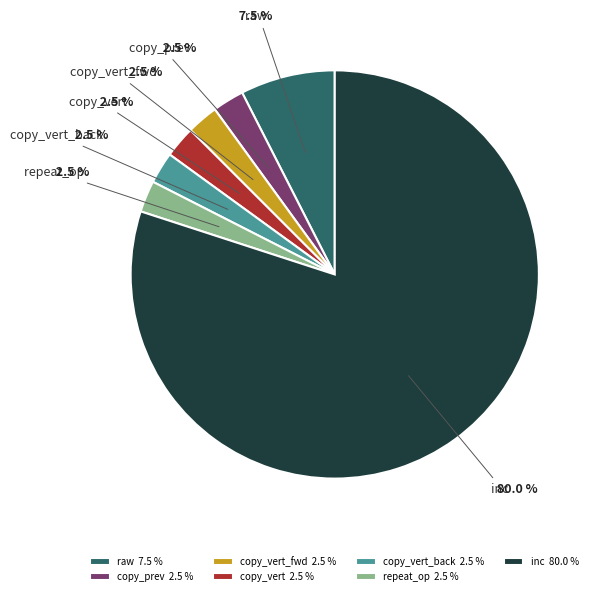

Which category has the biggest portion of the pie?

inc 80.0 %